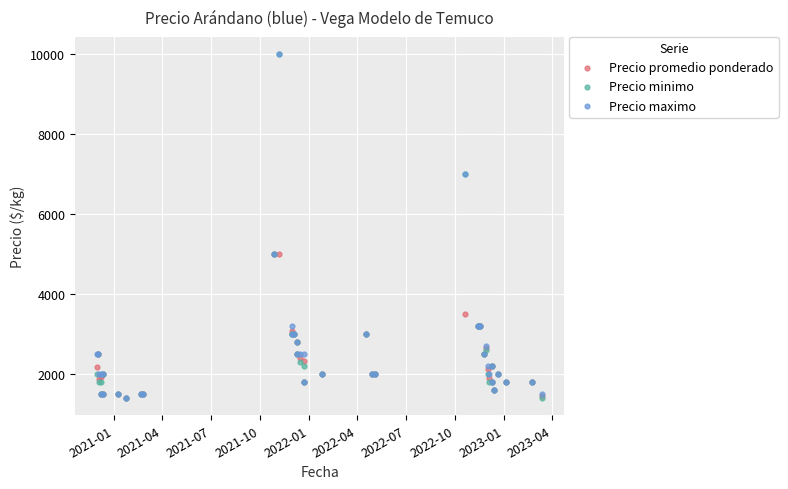

What are all the series names shown in the legend?

Precio promedio ponderado, Precio minimo, Precio maximo